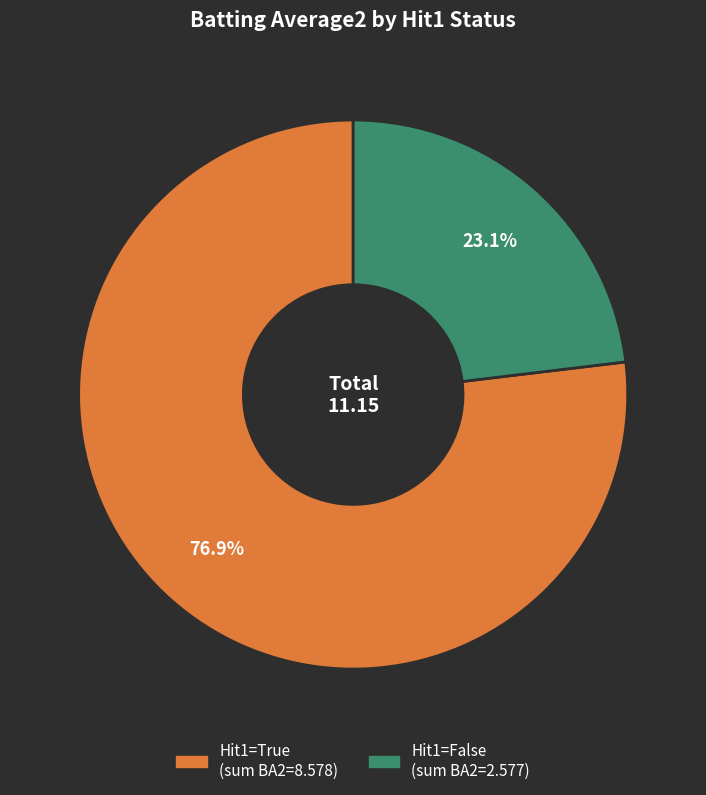

Does any single category account for the majority?

Yes